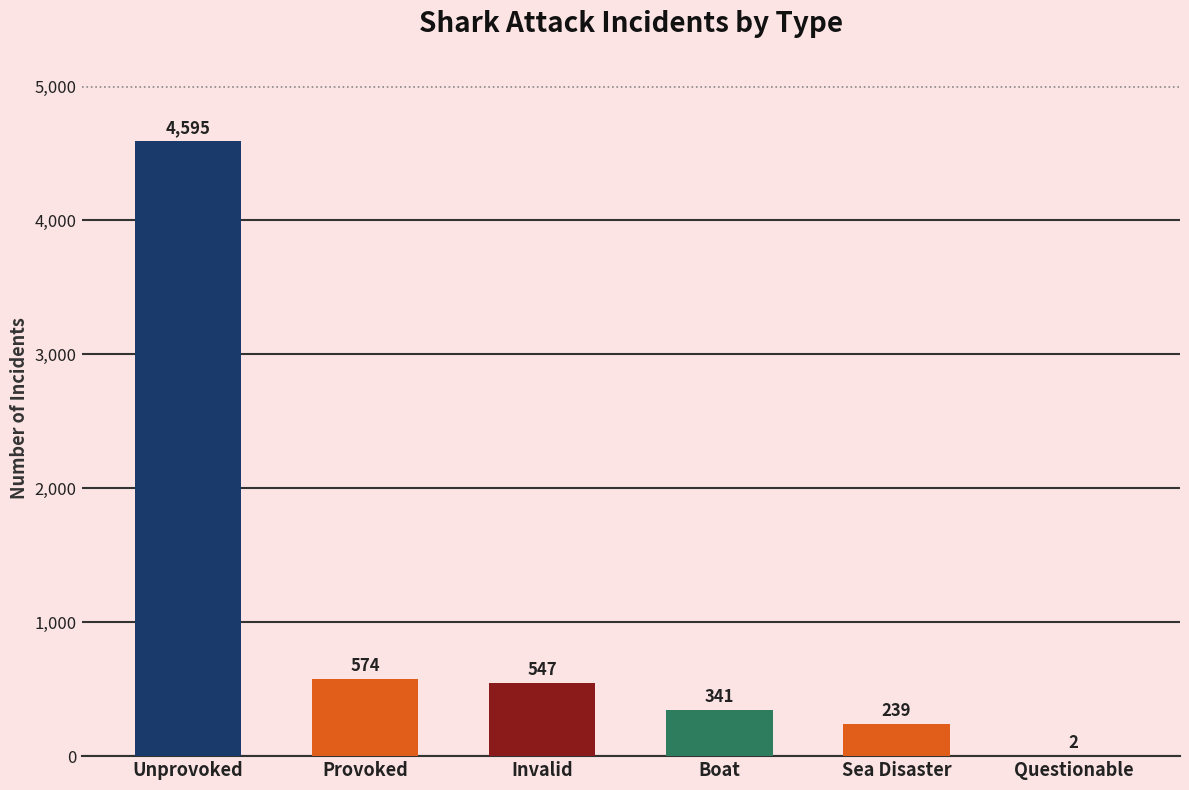

What is the greatest value displayed?

4595